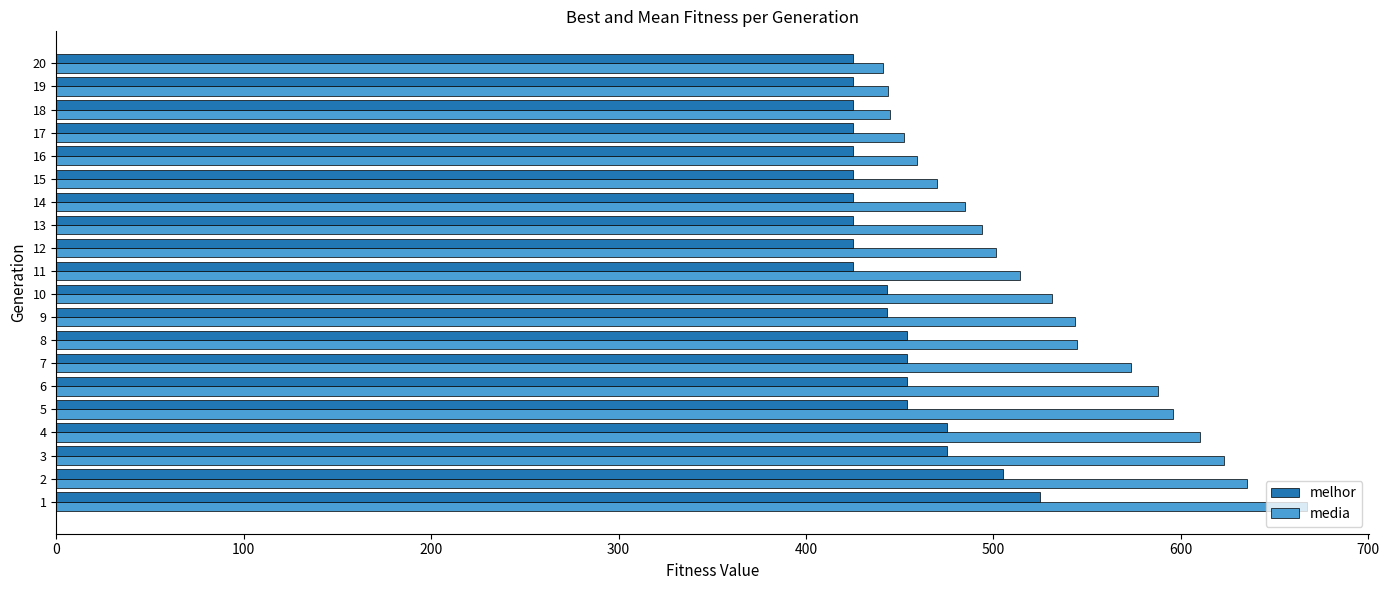

Is it true that melhor equals 425.0 at 17?

True